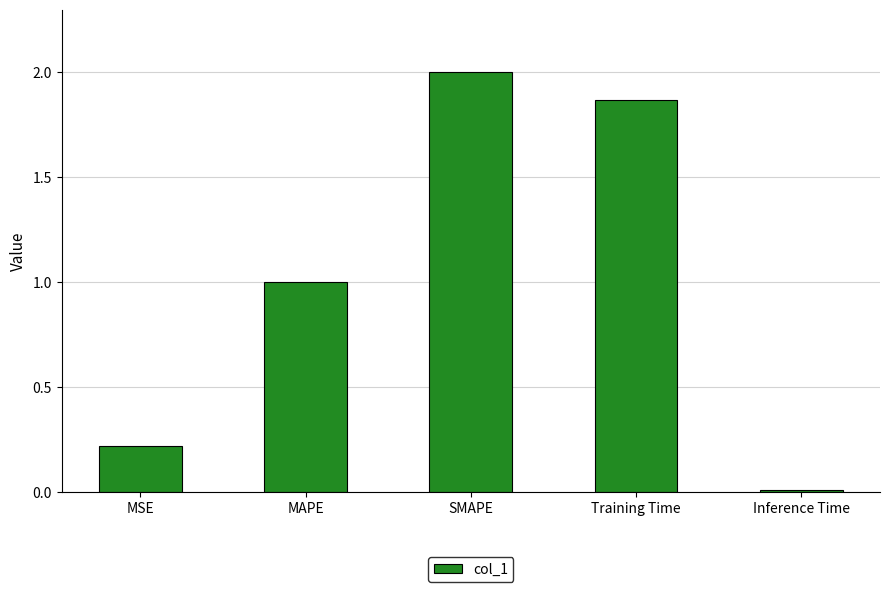

Which has a higher value, SMAPE or Training Time?

SMAPE